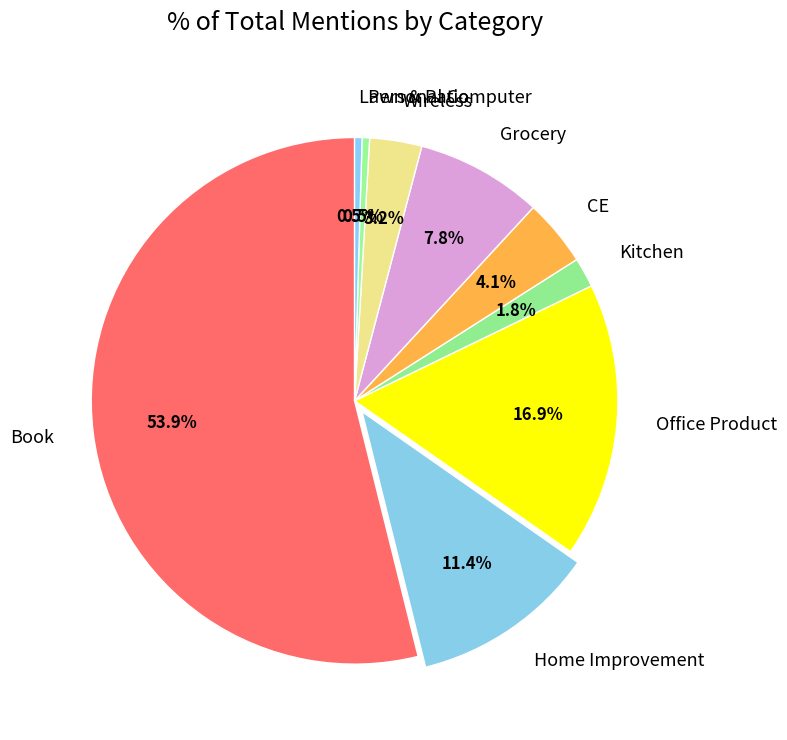

To the nearest percent, what portion does Kitchen represent?

2%